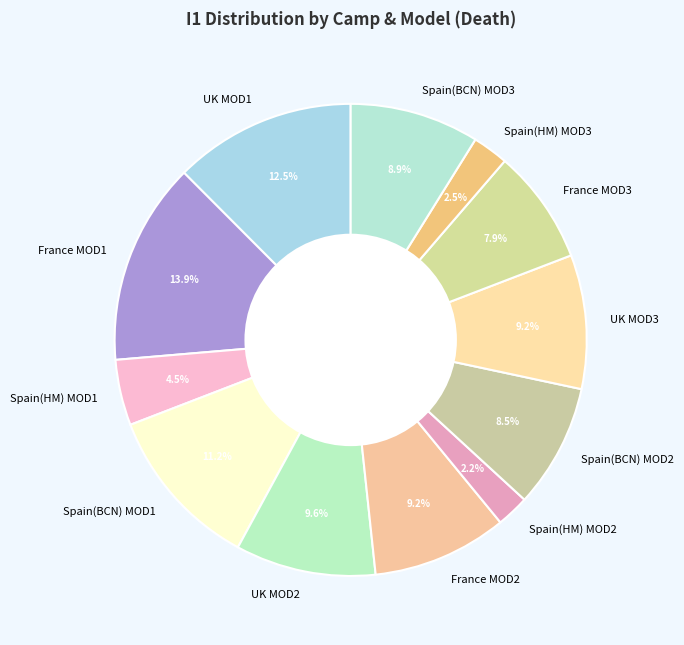

To the nearest percent, what is the average slice percentage?

8%